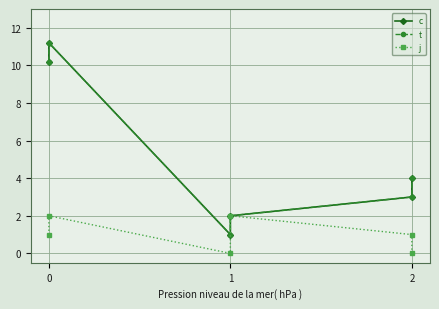

How many j values are between 0 and 2?

6